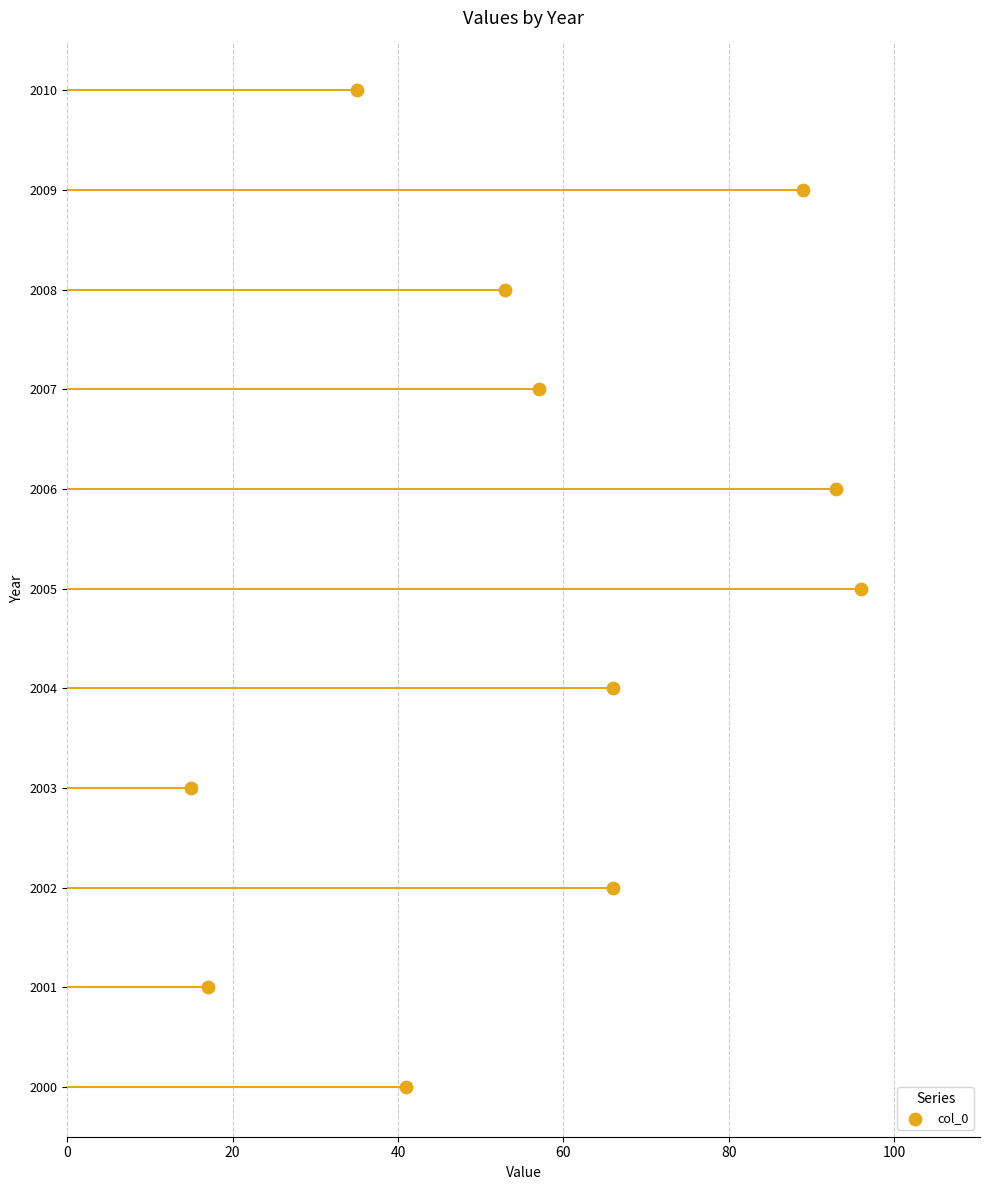

Which has a higher value, 40 or 0?

40